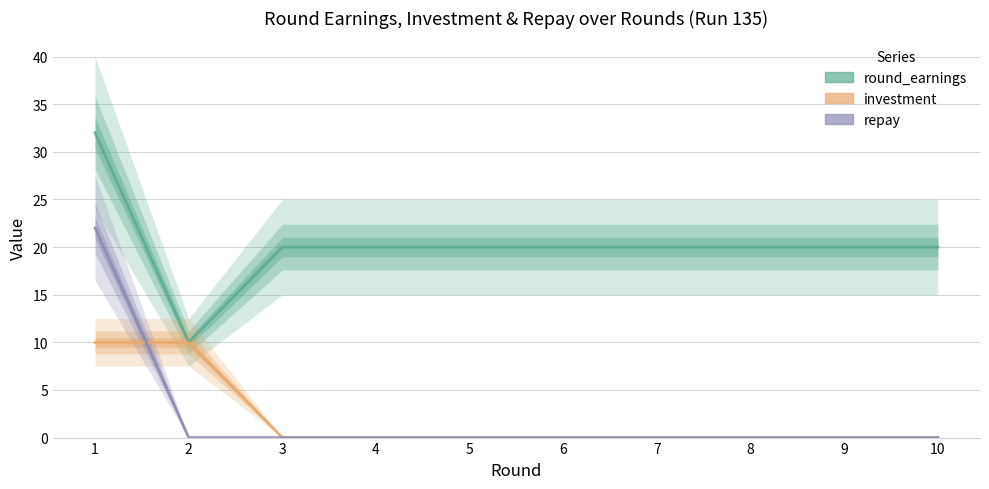

True or false: round_earnings and repay cross at least once.

False